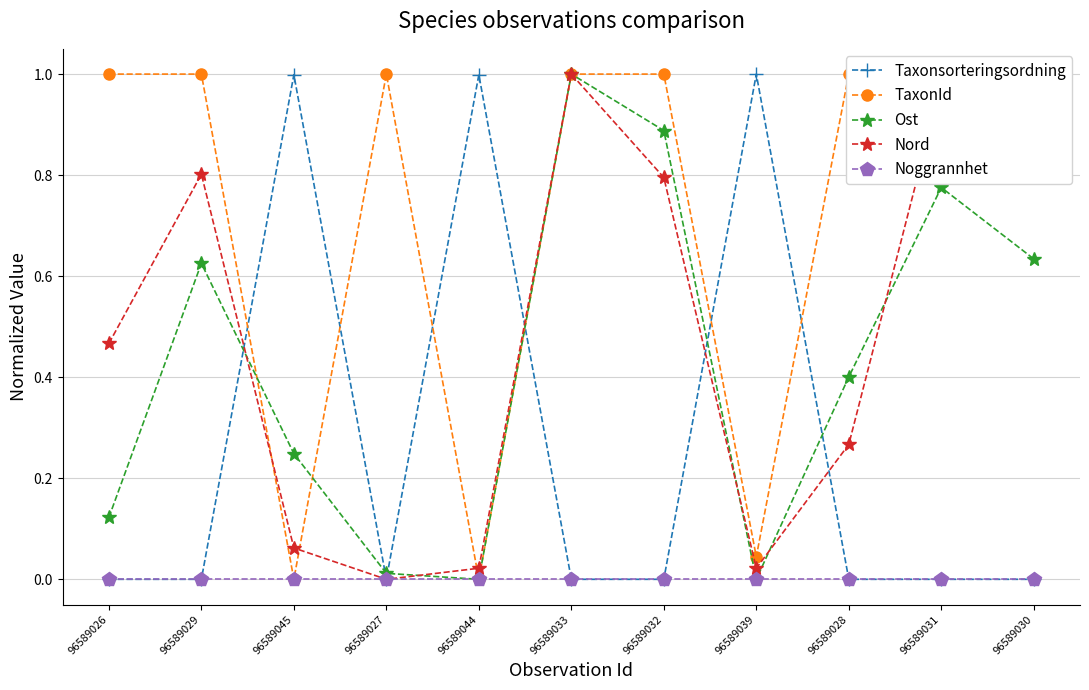

True or false: TaxonId and Noggrannhet cross at least once.

False